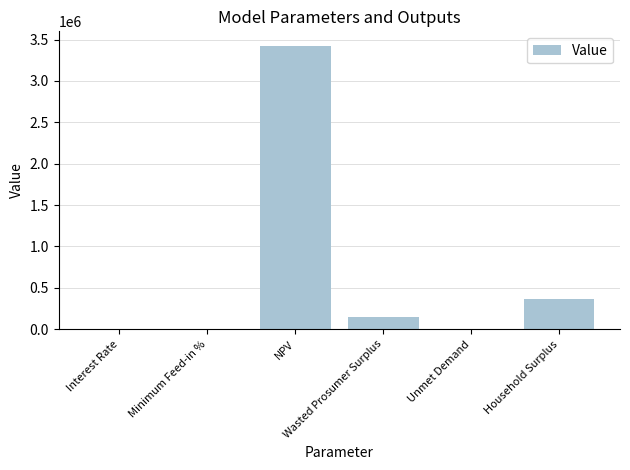

What is the maximum value shown in the chart?

3428737.7